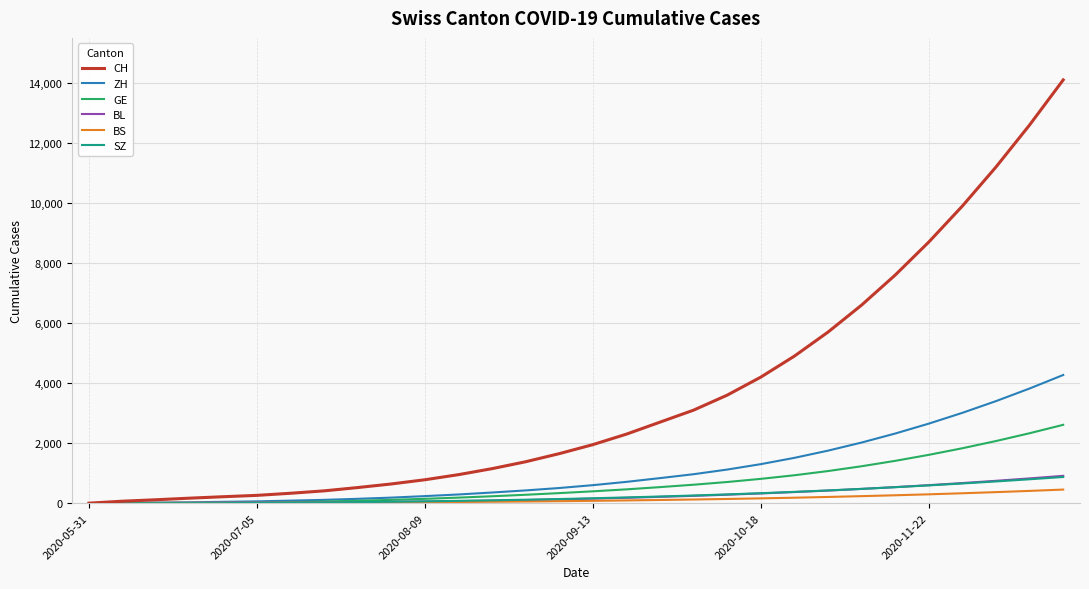

What is the maximum value shown in the chart?

14100